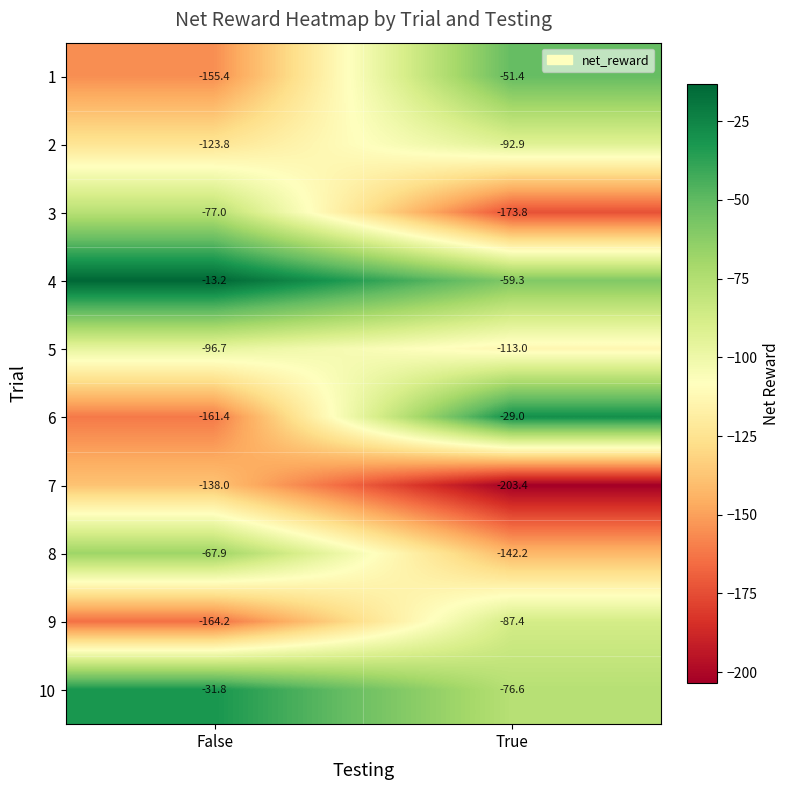

Reading left to right, extract all data points from this chart.

1: False=-155.4	True=-51.4
2: False=-123.8	True=-92.9
3: False=-77.0	True=-173.8
4: False=-13.2	True=-59.3
5: False=-96.7	True=-113.0
6: False=-161.4	True=-29.0
7: False=-138.0	True=-203.4
8: False=-67.9	True=-142.2
9: False=-164.2	True=-87.4
10: False=-31.8	True=-76.6